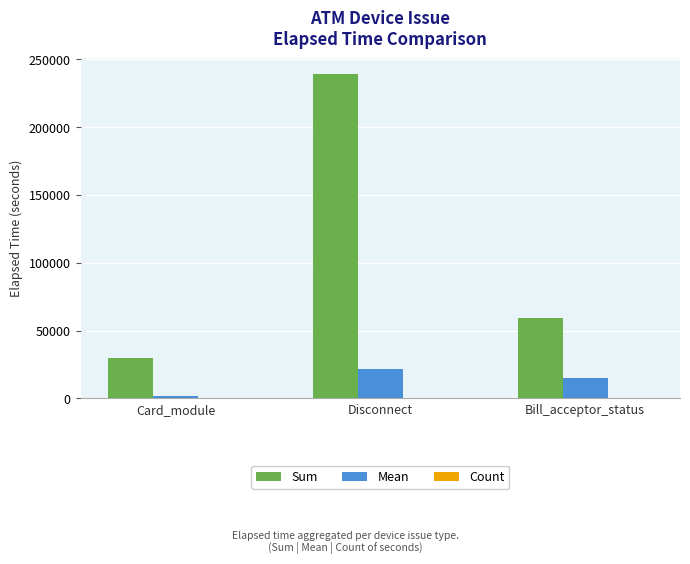

Between Disconnect and Bill_acceptor_status, which series saw the biggest shift?

Sum